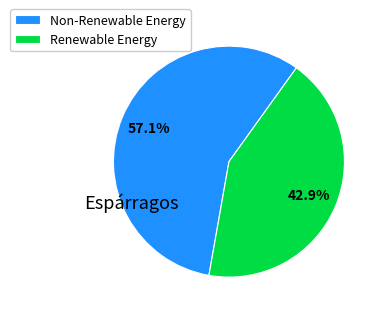

What percentage is NOT represented by Non-Renewable Energy?

42.9%